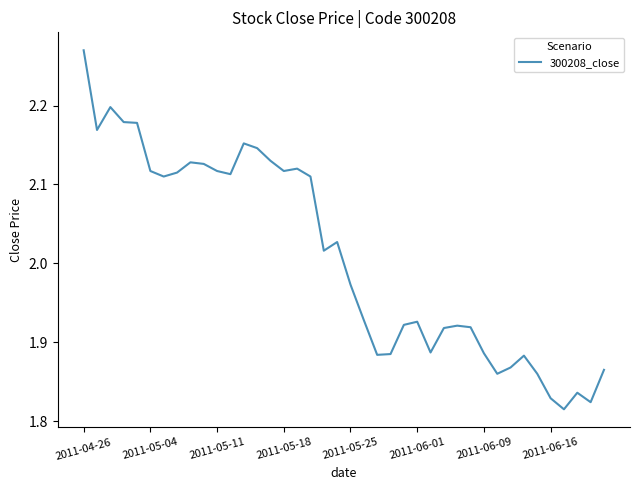

What is the difference between the maximum and minimum values?

0.5